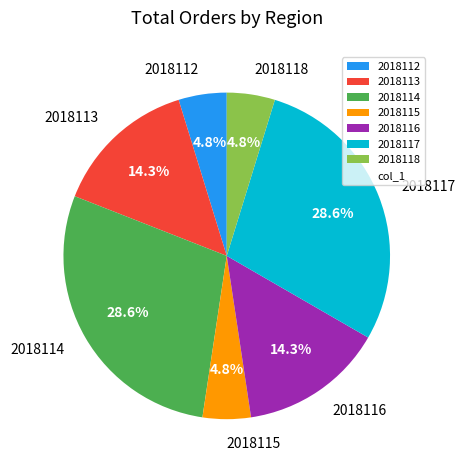

Is the sum of 2018113 and 2018114 greater than half?

No